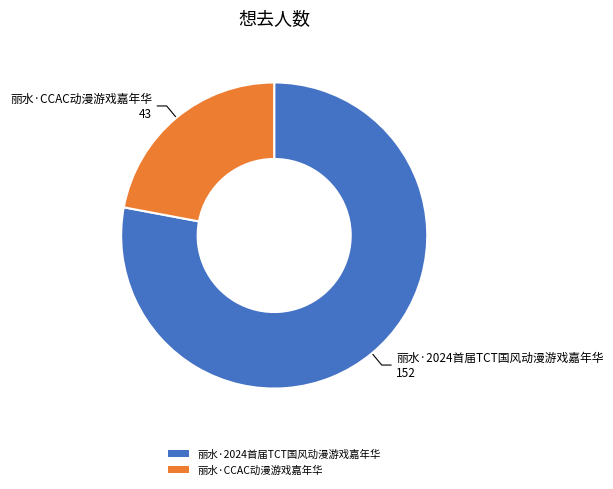

Is 丽水·CCAC动漫游戏嘉年华 the majority of the pie?

No